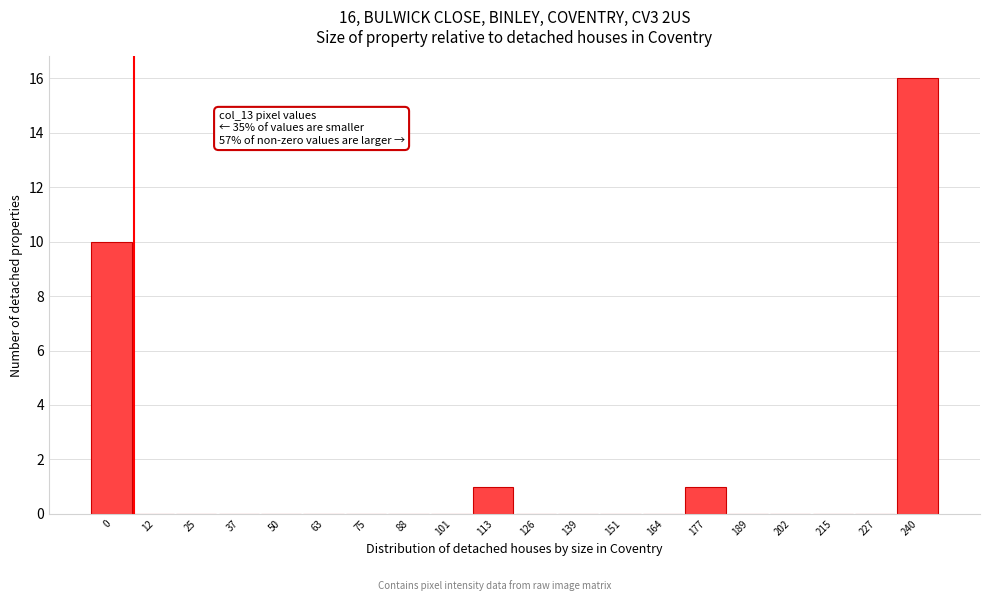

Reading left to right, list all the values displayed in this chart.

0=10	12=0	25=0	37=0	50=0	63=0	75=0	88=0	101=0	113=1	126=0	139=0	151=0	164=0	177=1	189=0	202=0	215=0	227=0	240=16